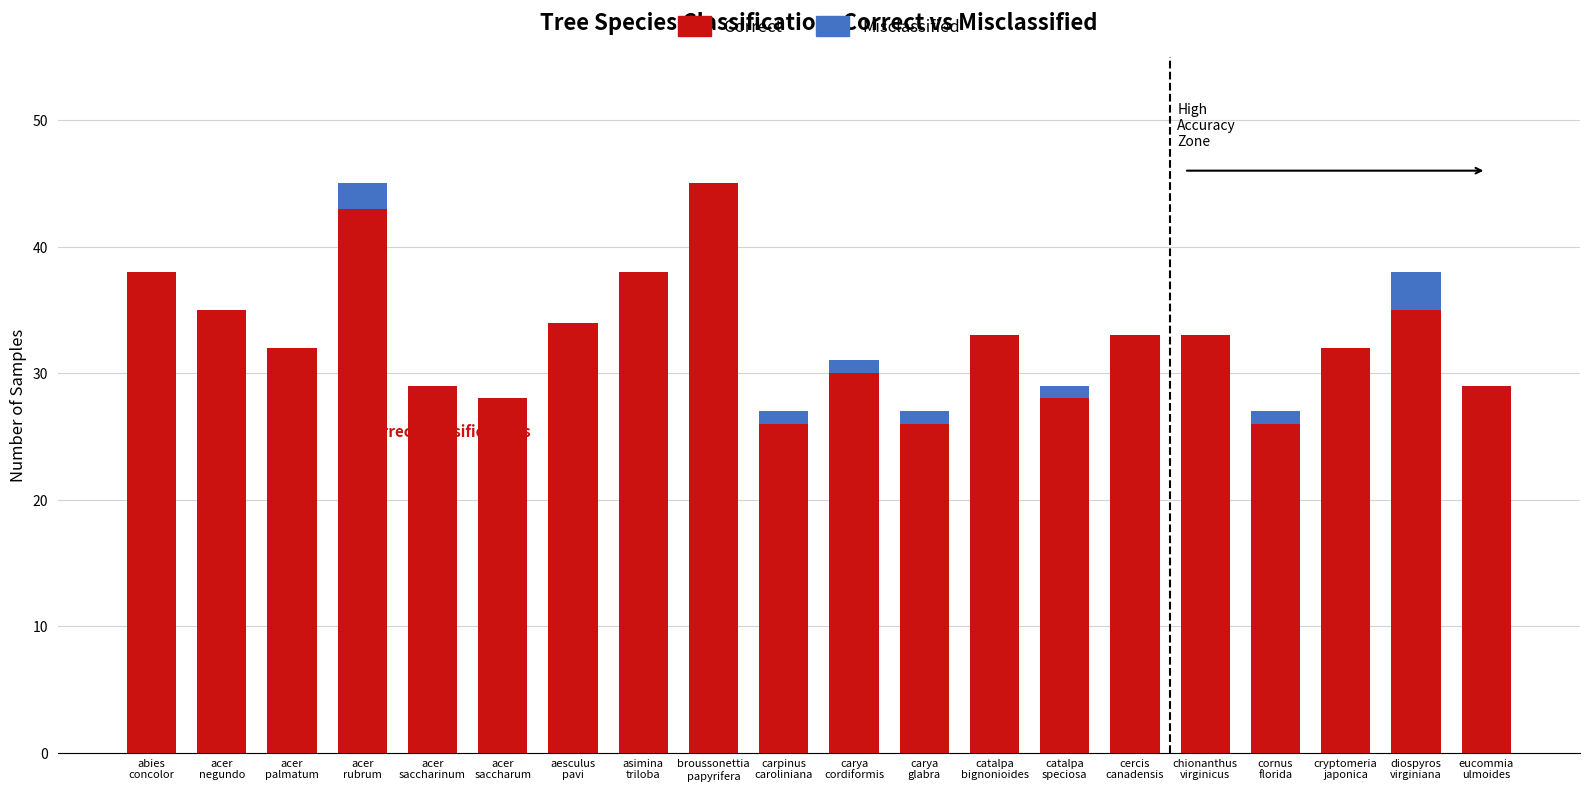

Which category has the highest value in the Correct series?

broussonettia
papyrifera